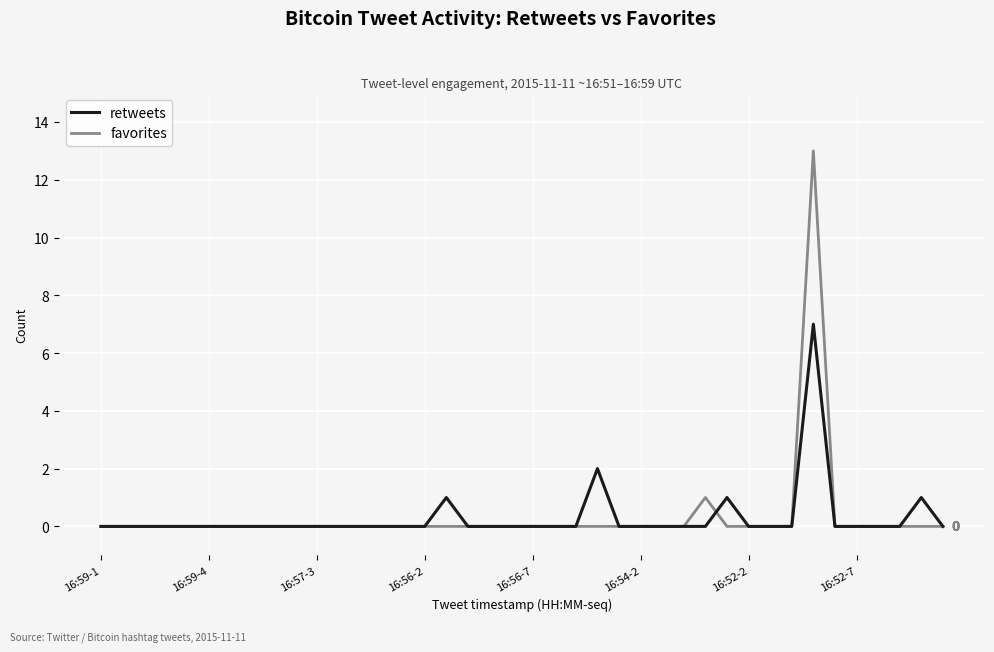

Does the chart have visible grid lines?

Yes